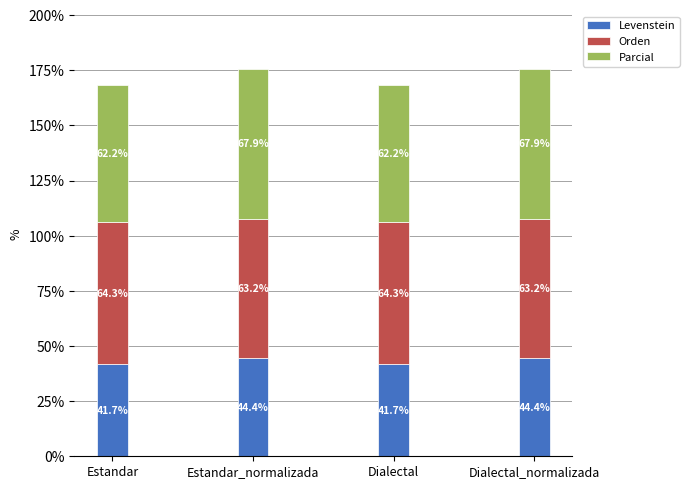

Are the bars grouped side by side (vs. stacked)?

No